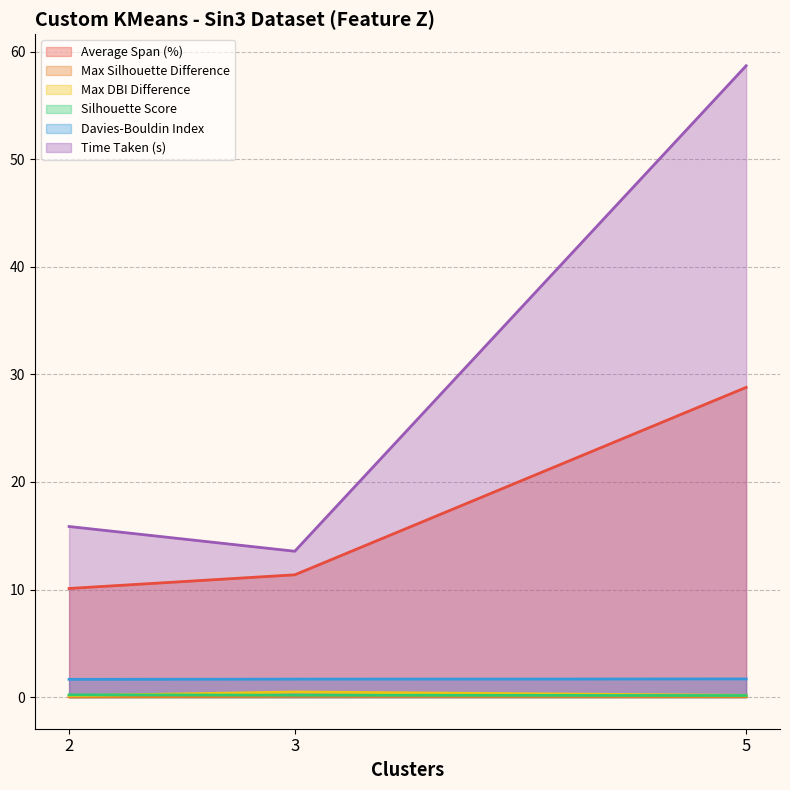

Which series has the largest total across all categories?

Time Taken (s)